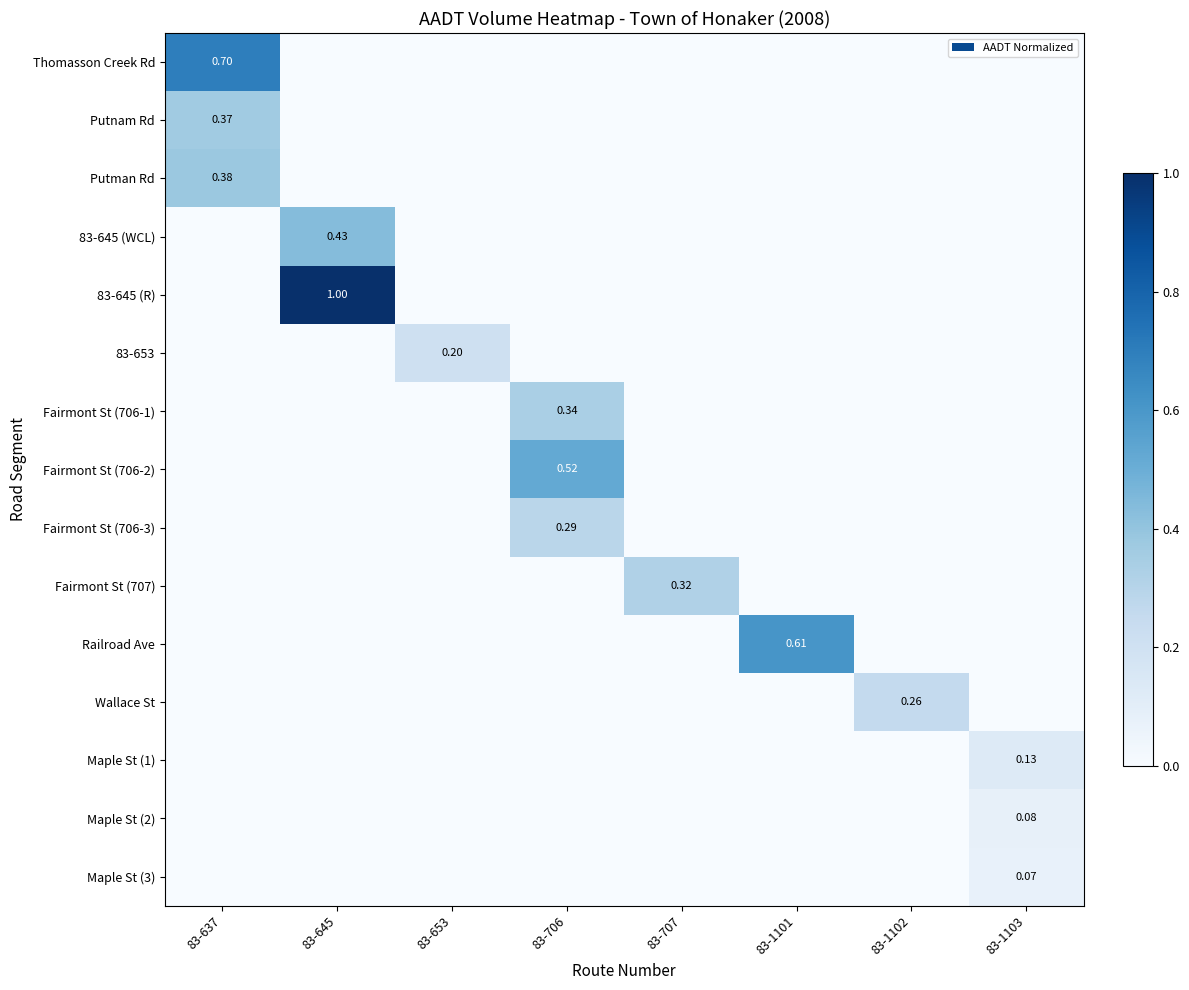

Where is Fairmont St (707) nearest to the value 0?

83-637